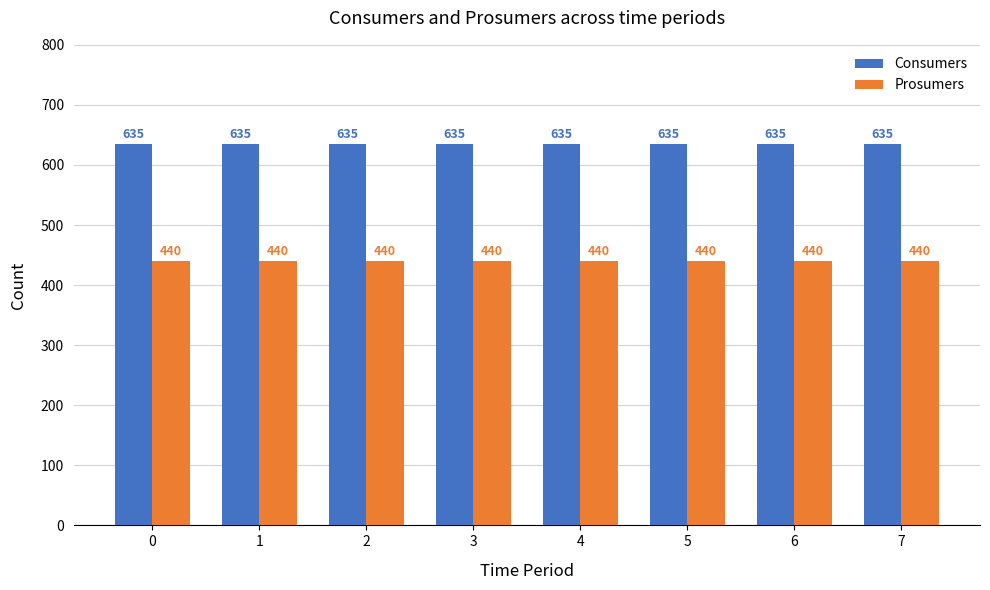

What is the value of the Prosumers bar at the 4th from the left?

440